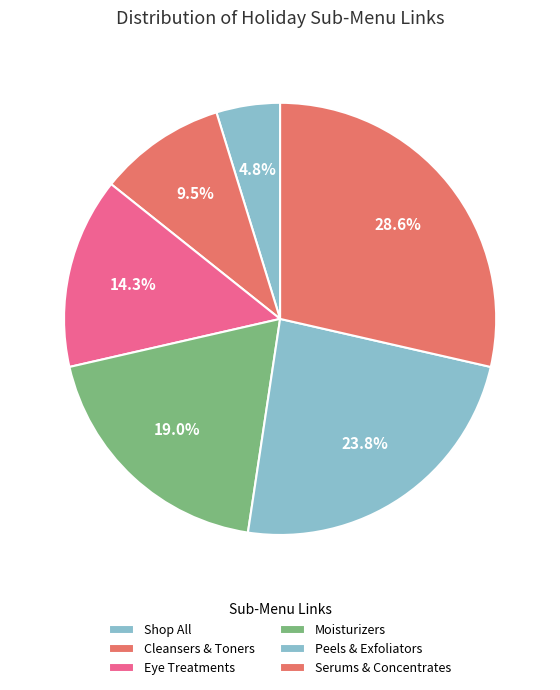

Rank the categories by value from highest to lowest.

Serums & Concentrates, Peels & Exfoliators, Moisturizers, Eye Treatments, Cleansers & Toners, Shop All